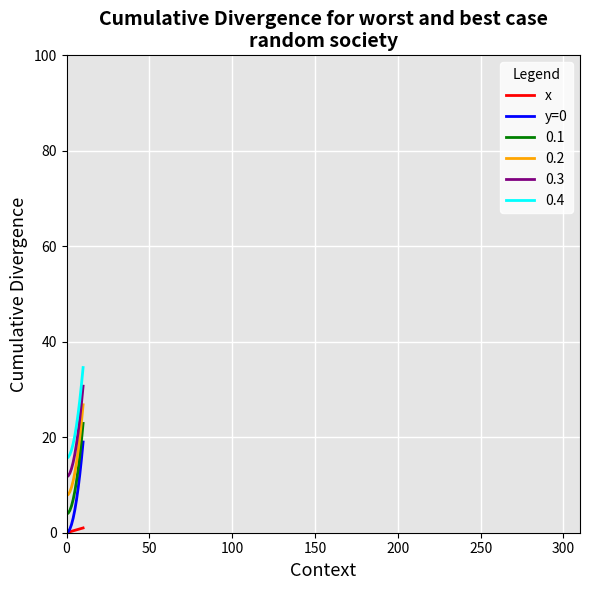

Rank the series by their average value, from highest to lowest.

0.4, 0.3, 0.2, 0.1, y=0, x